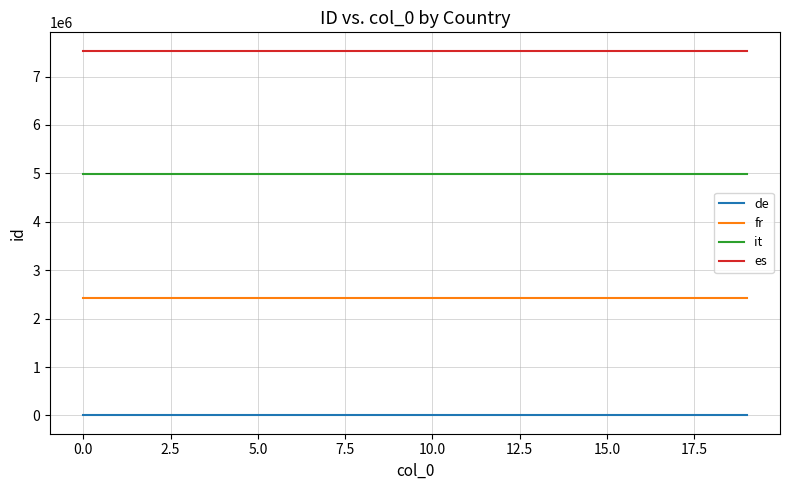

Rank the series by their maximum value, from highest to lowest.

es, it, fr, de